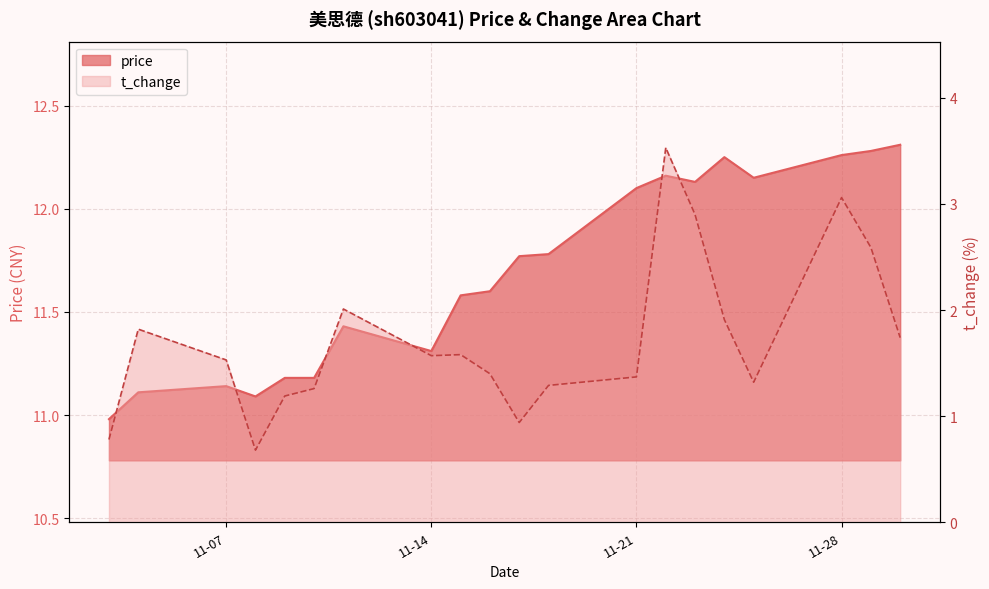

What value does the price series have at 2022-11-25?

12.2